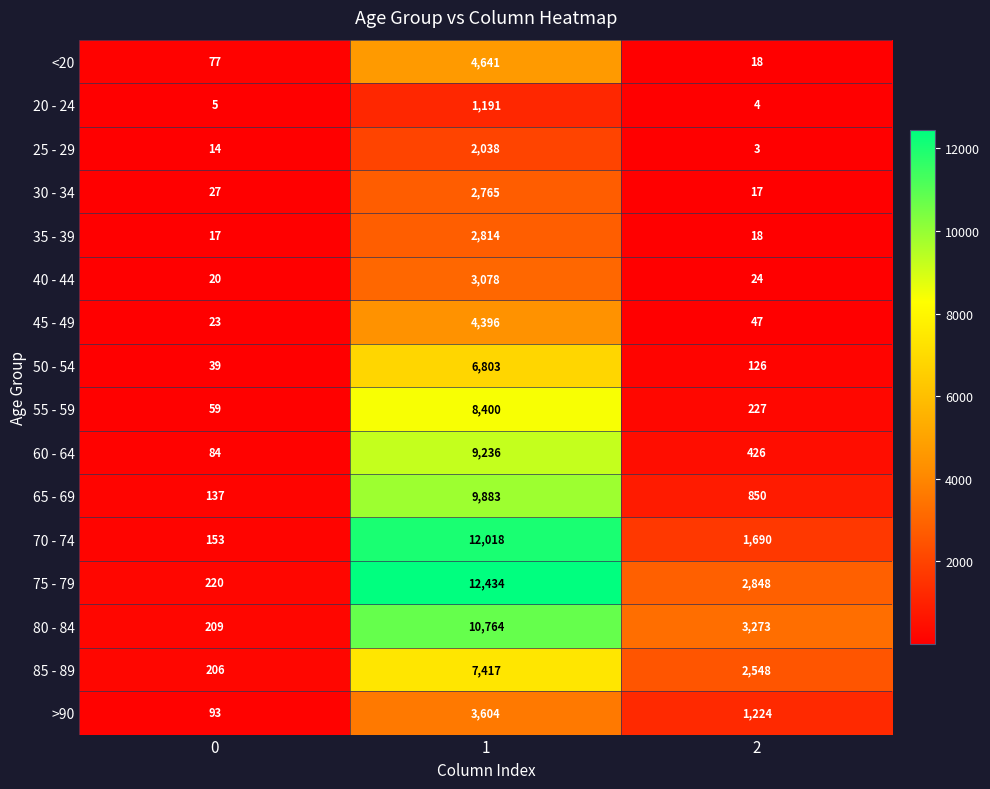

What is the difference between the highest and lowest values at 2?

3270